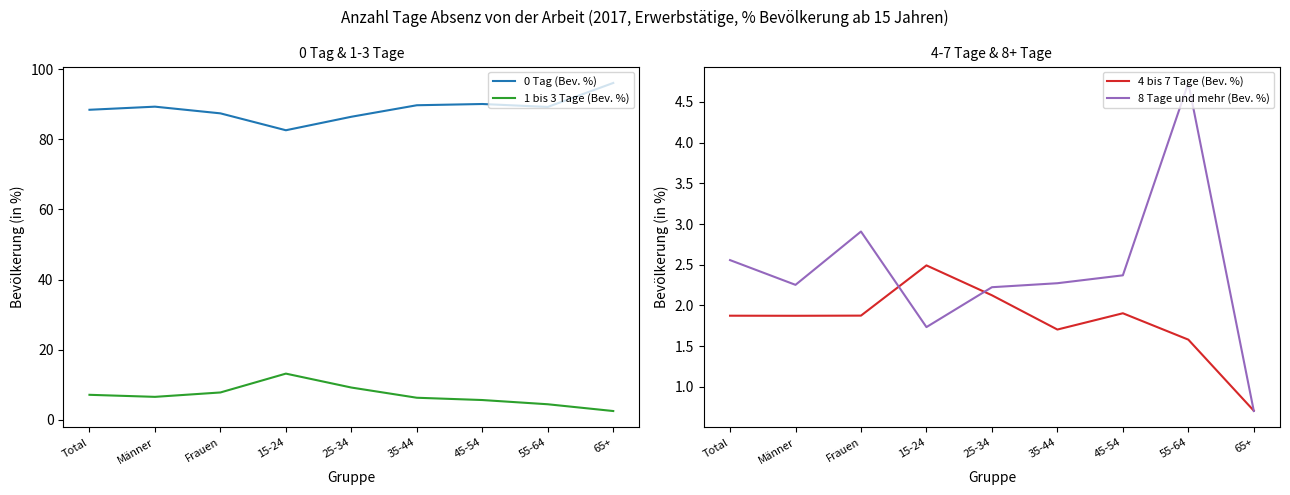

Reading left to right, list all the values displayed in this chart.

0 Tag (Bev. %): 88.4	89.3	87.4	82.6	86.4	89.7	90.1	89.2	96.1
1 bis 3 Tage (Bev. %): 7.2	6.6	7.8	13.2	9.2	6.3	5.7	4.5	2.5
4 bis 7 Tage (Bev. %): 1.9	1.9	1.9	2.5	2.1	1.7	1.9	1.6	0.7
8 Tage und mehr (Bev. %): 2.6	2.3	2.9	1.7	2.2	2.3	2.4	4.7	0.7